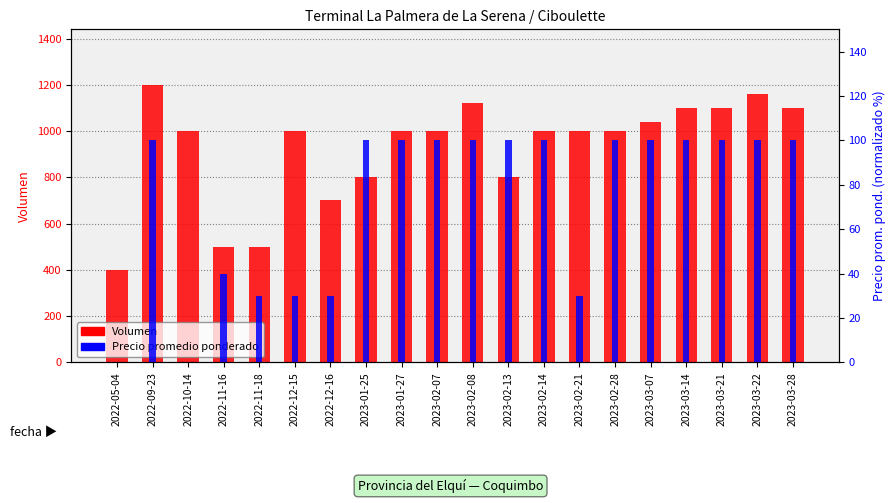

What is the difference between the highest and lowest values at 2023-03-21?

1000